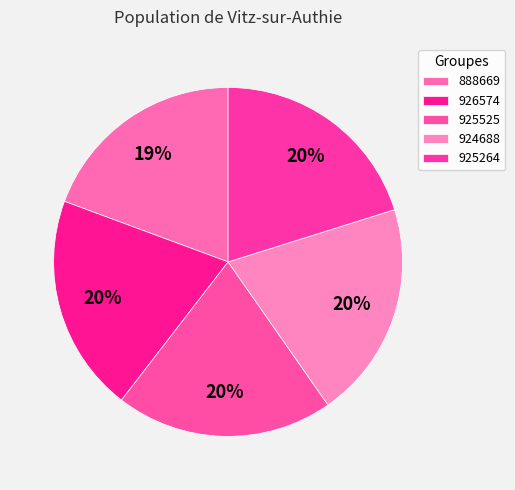

Between 924688 and 888669, which is larger?

924688